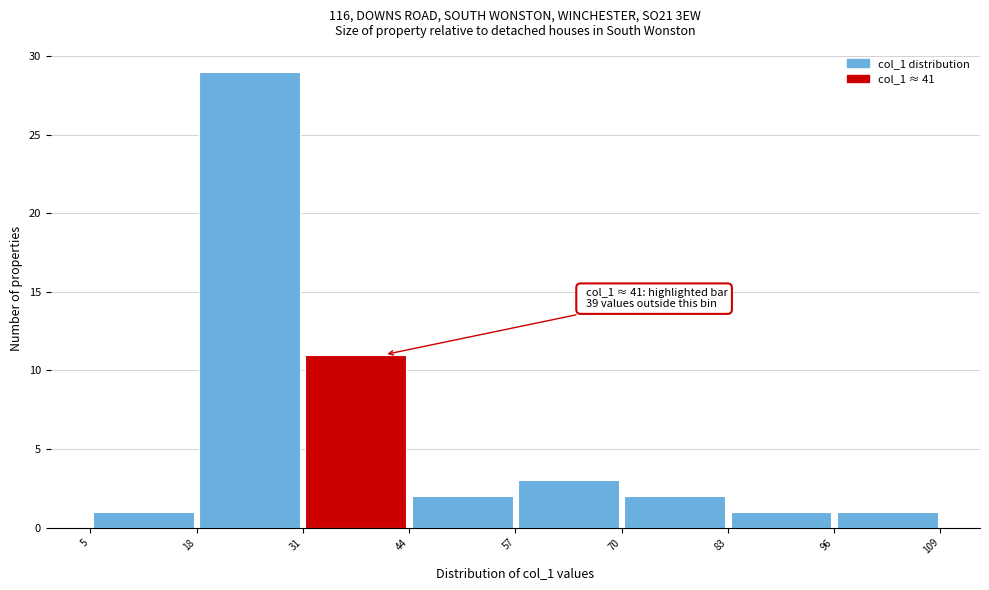

Which range on the x-axis has the tallest bar?

18 to 31